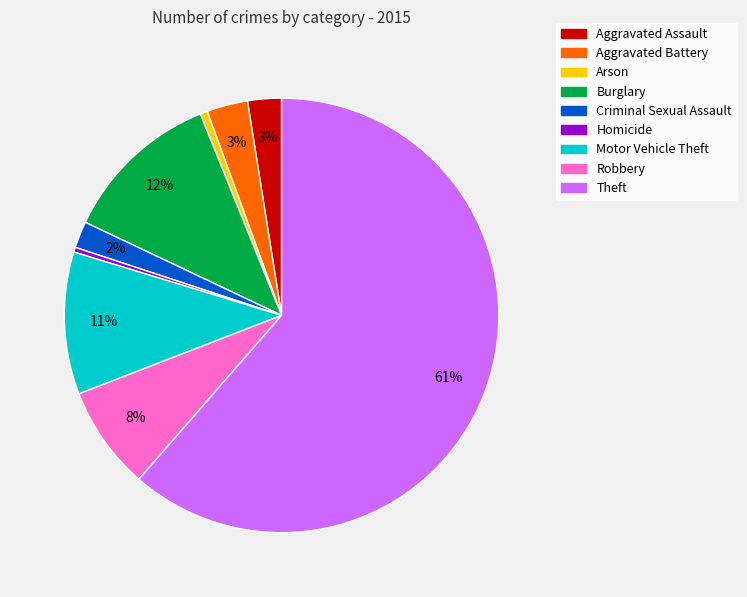

To the nearest percent, what is the difference between the Criminal Sexual Assault and Aggravated Battery slice percentages?

1%